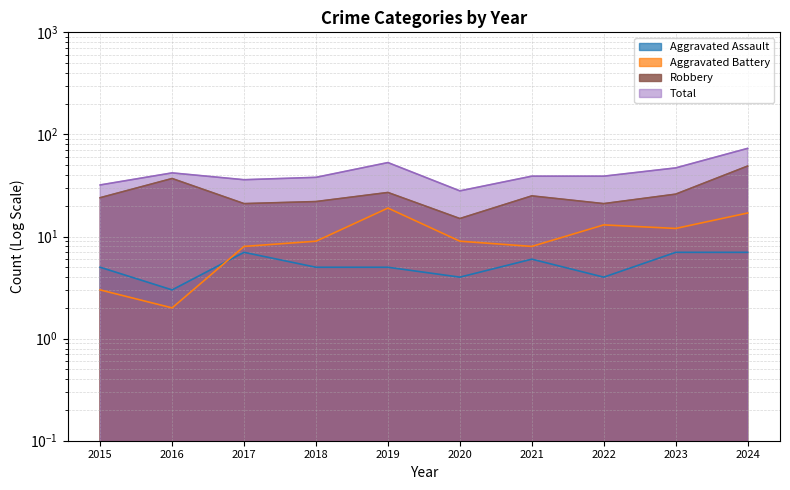

List the labels in order of Aggravated Assault value, largest first.

2017, 2023, 2024, 2021, 2015, 2018, 2019, 2020, 2022, 2016